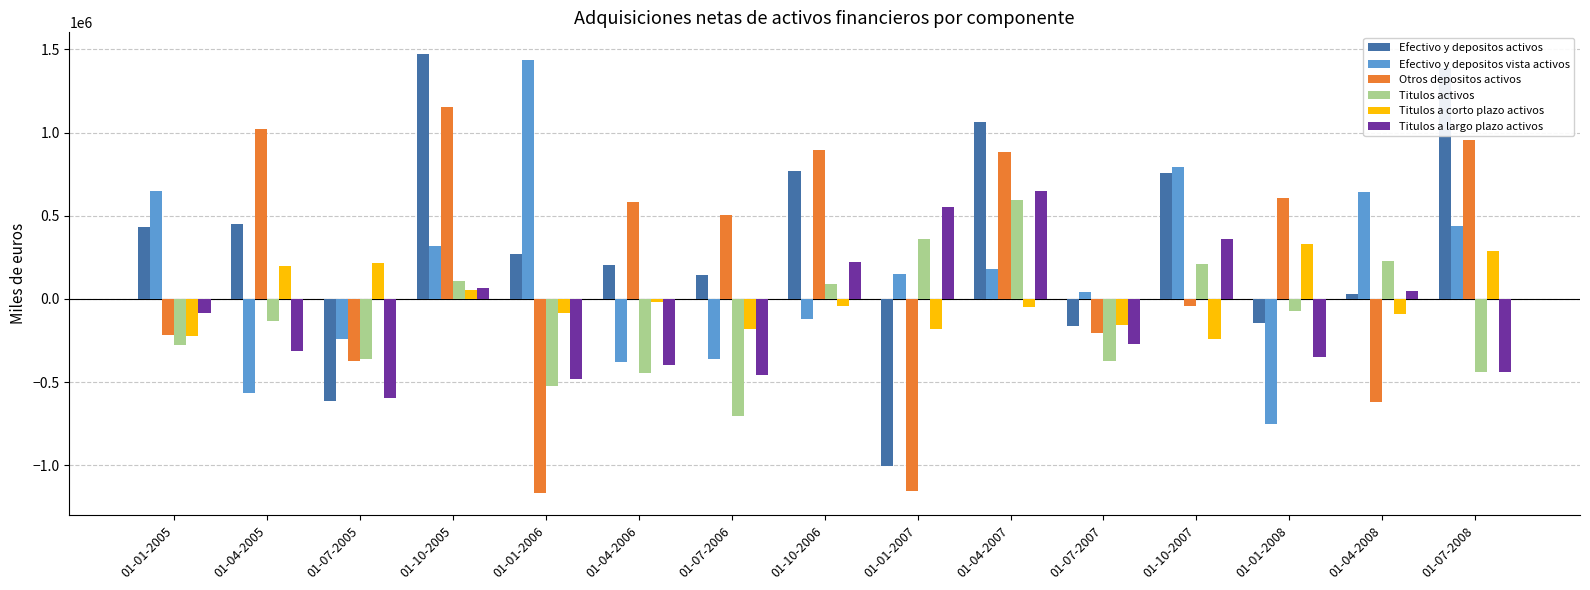

Rank the series by their maximum value, from lowest to highest.

Titulos a corto plazo activos, Titulos activos, Titulos a largo plazo activos, Otros depositos activos, Efectivo y depositos vista activos, Efectivo y depositos activos